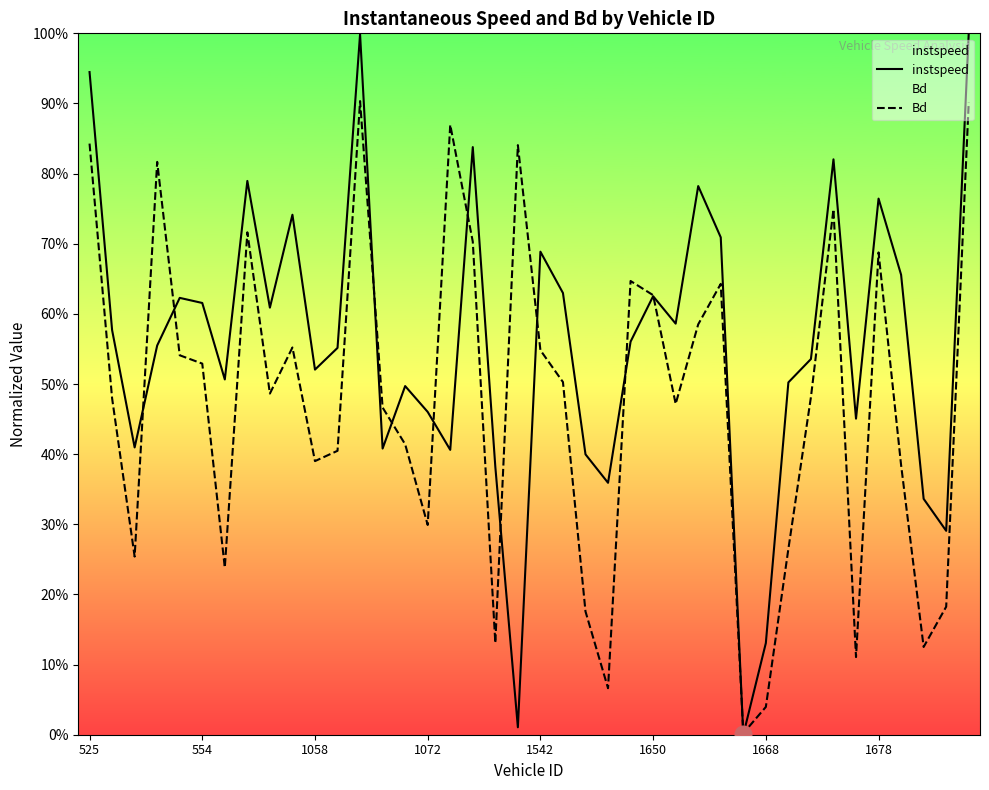

Does the chart display data point markers on the line(s)?

No